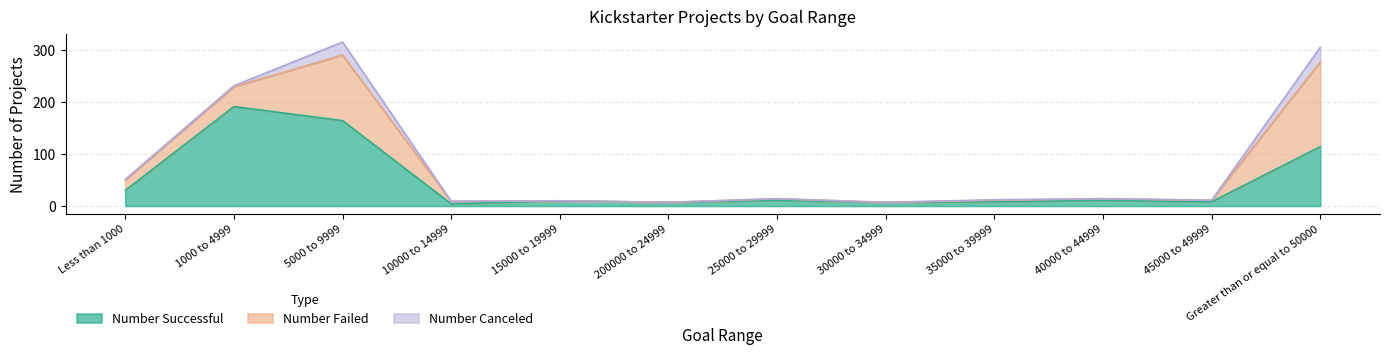

Which series has the largest total across all categories?

Number Successful